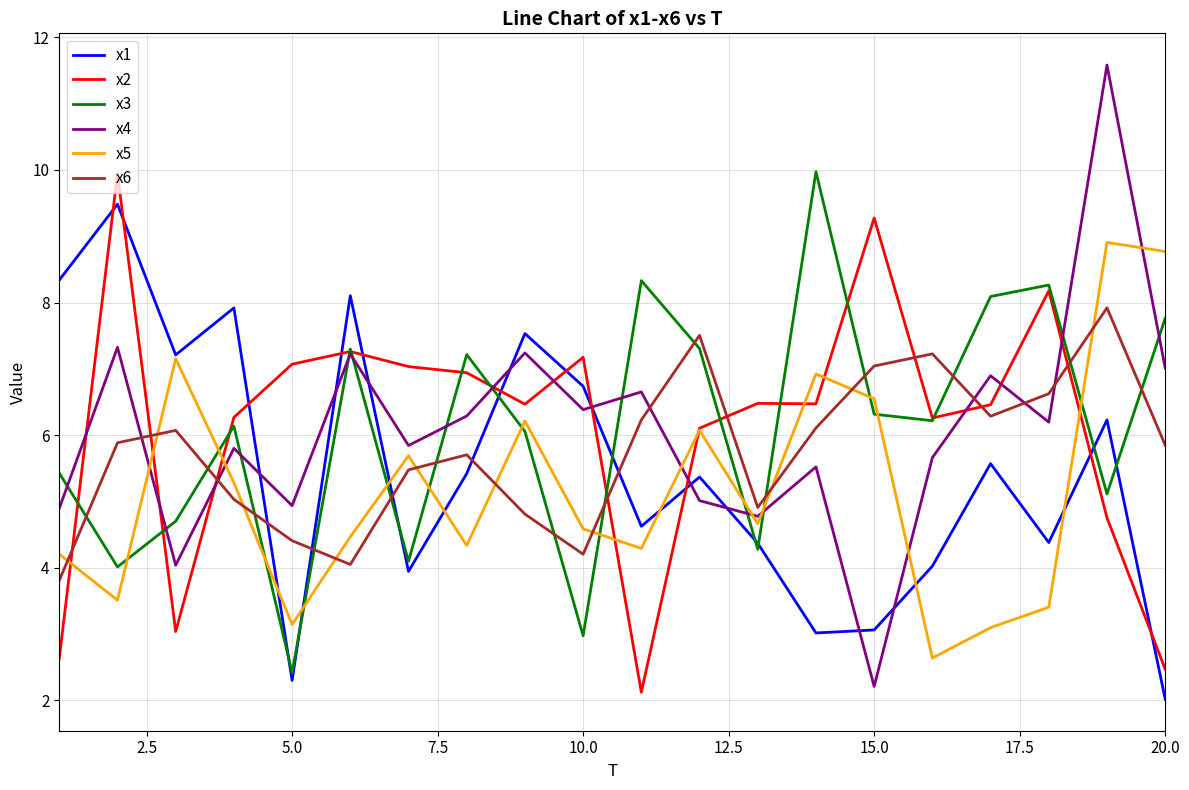

Is this an area chart (filled region under the line)?

No